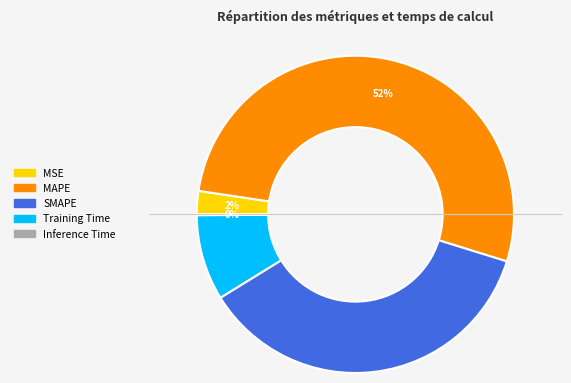

The MAPE slice represents 52% of the pie. True or false?

True